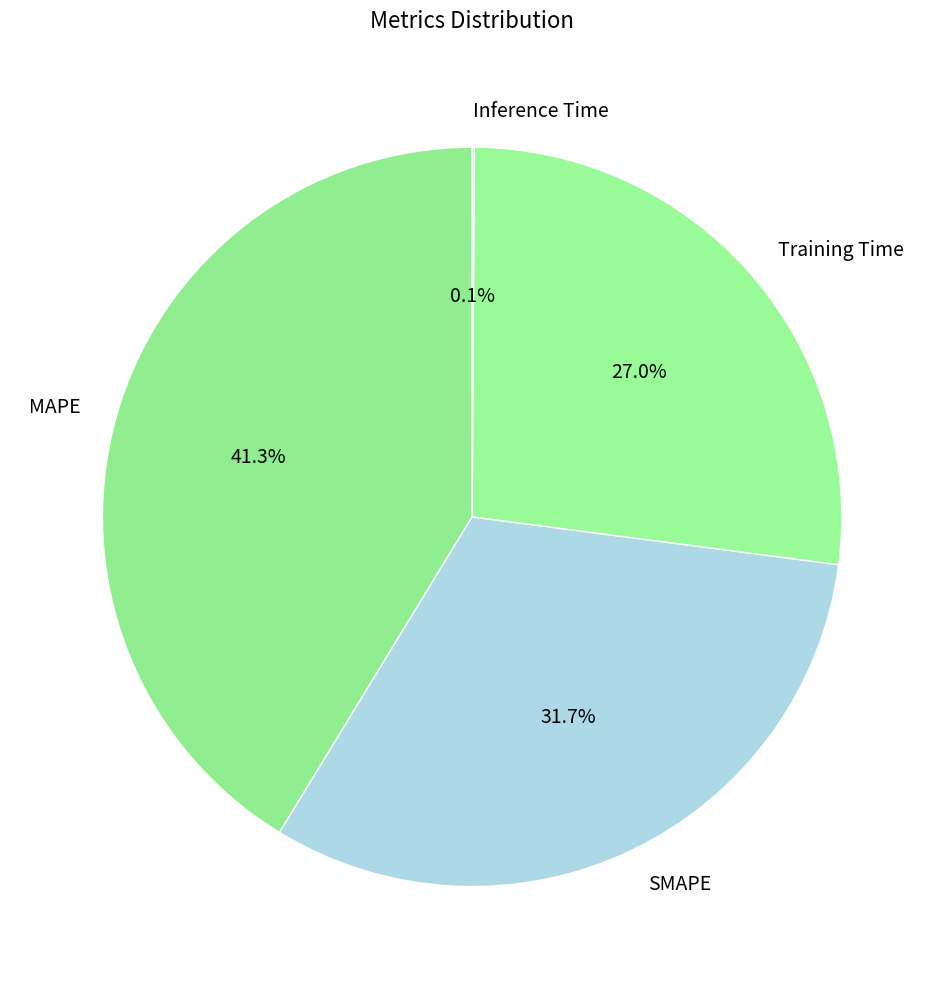

What percentage do Training Time and MAPE together represent?

68.2%